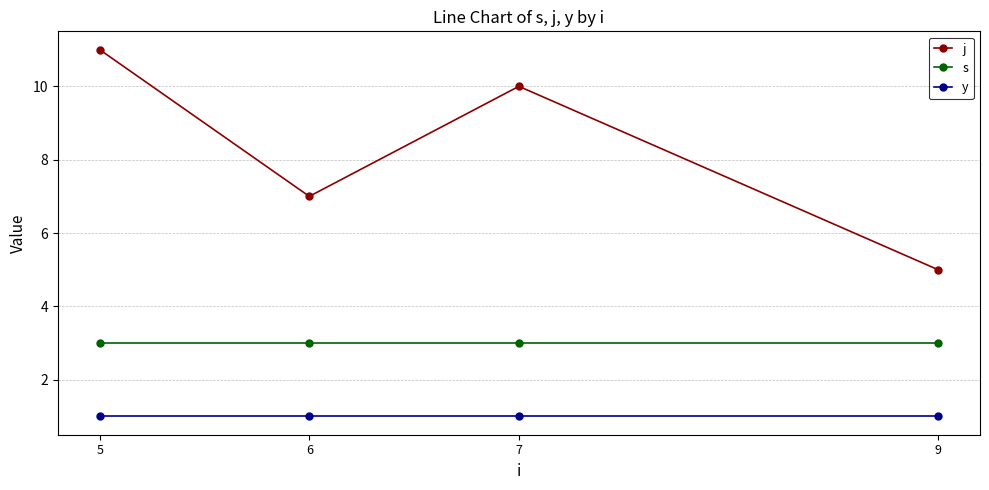

What is the difference between the highest and lowest values at 5?

10